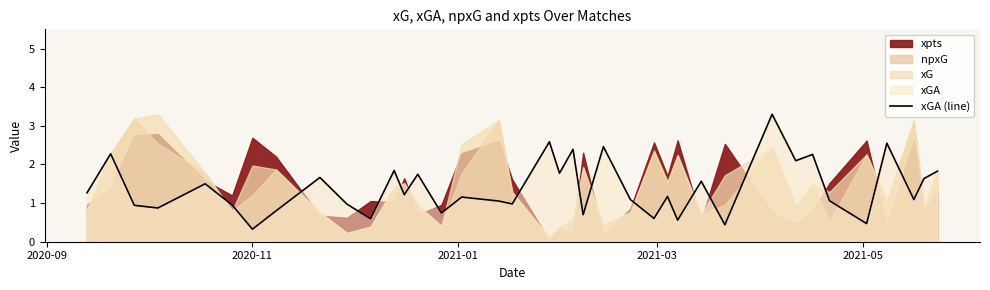

What is the highest value of the xGA (line) series?

3.3